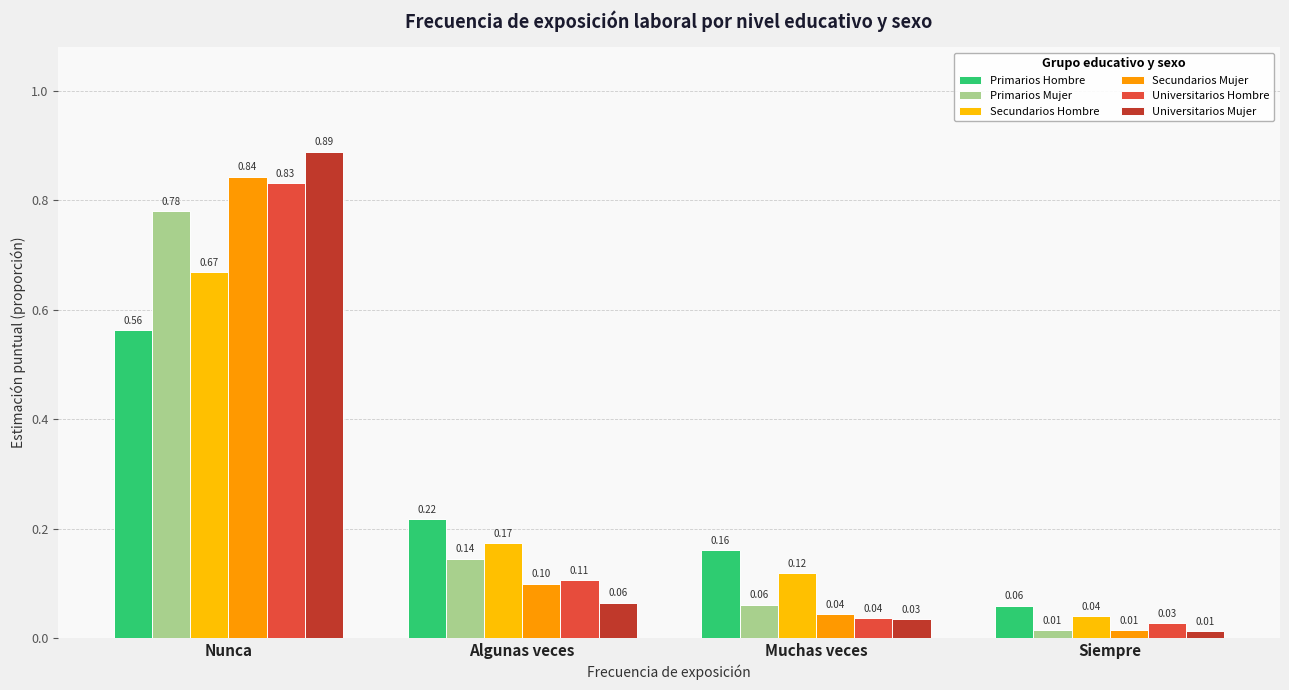

Which category has the highest value across all series?

Nunca